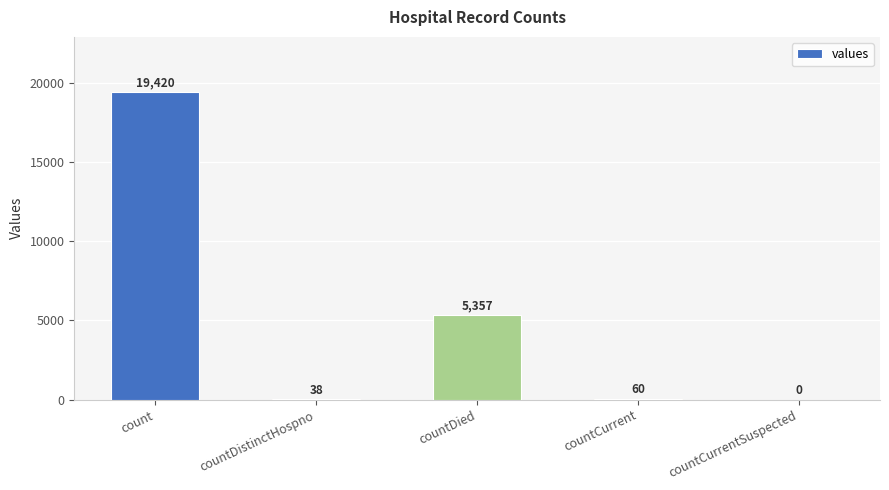

Reading left to right, what are all the values shown in this chart?

count=19420	countDistinctHospno=38	countDied=5357	countCurrent=60	countCurrentSuspected=0